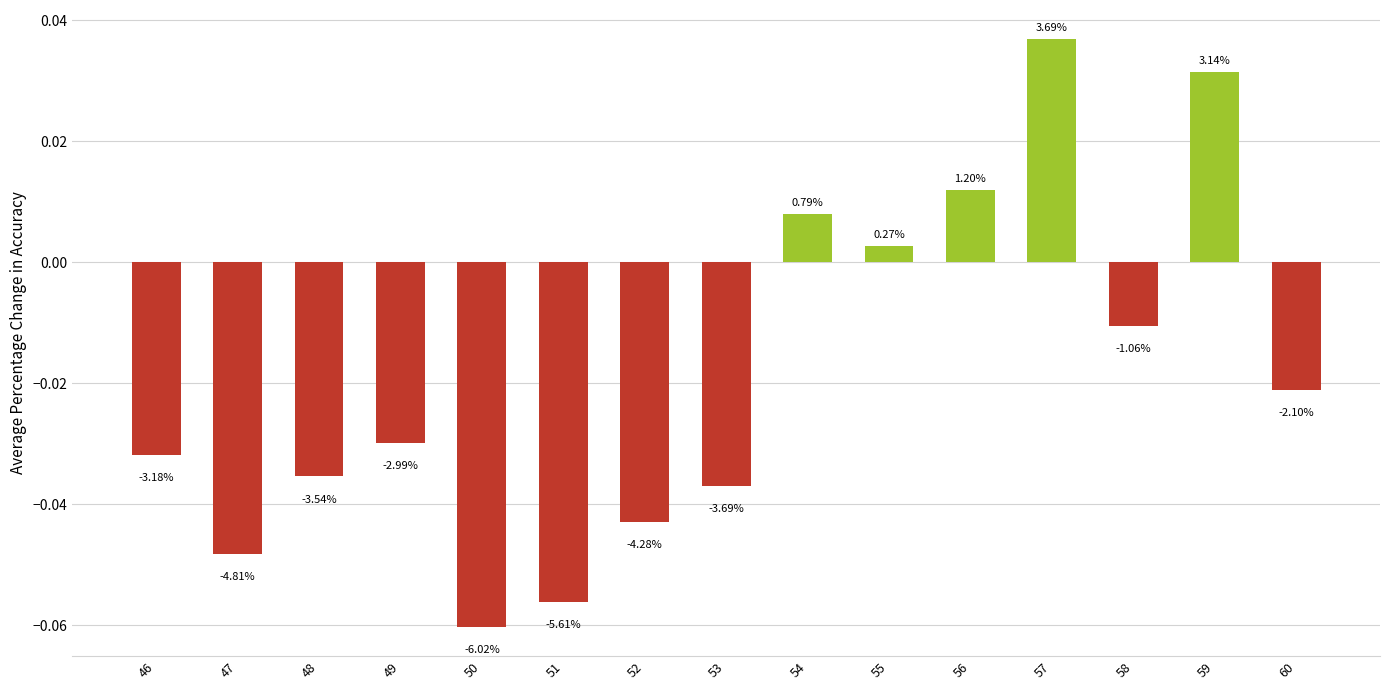

Does the chart contain any negative values?

Yes